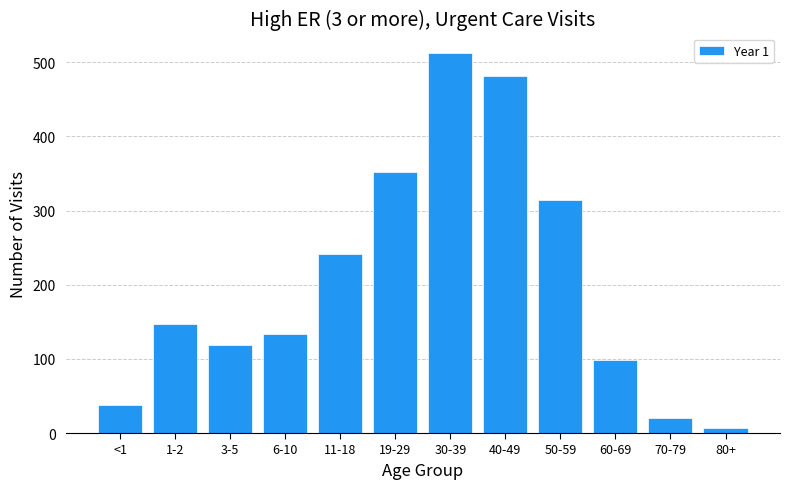

Reading left to right, extract all data points from this chart.

38	147	119	134	242	352	513	482	314	98	20	7